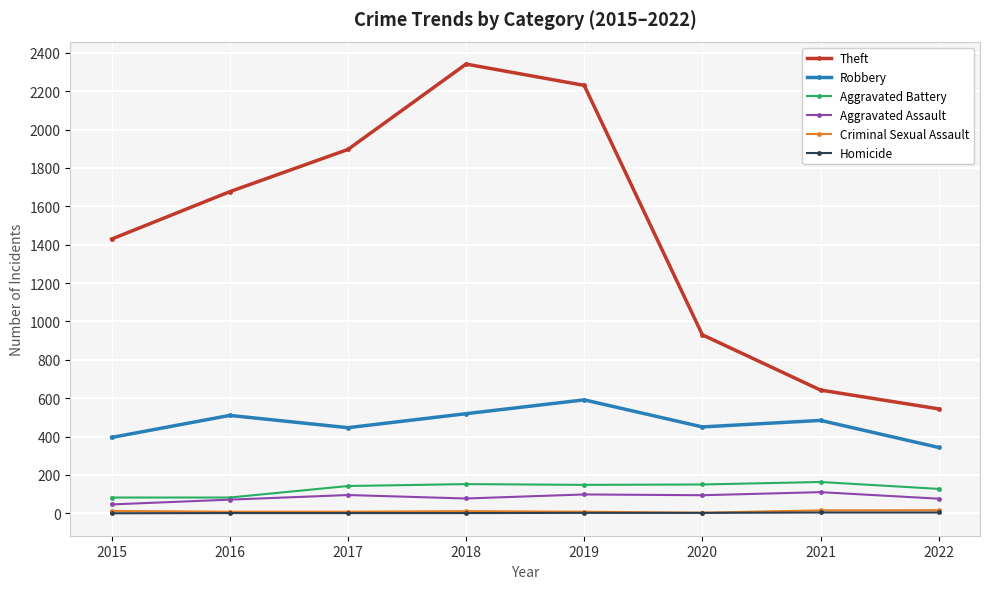

Between 2017 and 2018, which series saw the biggest shift?

Theft